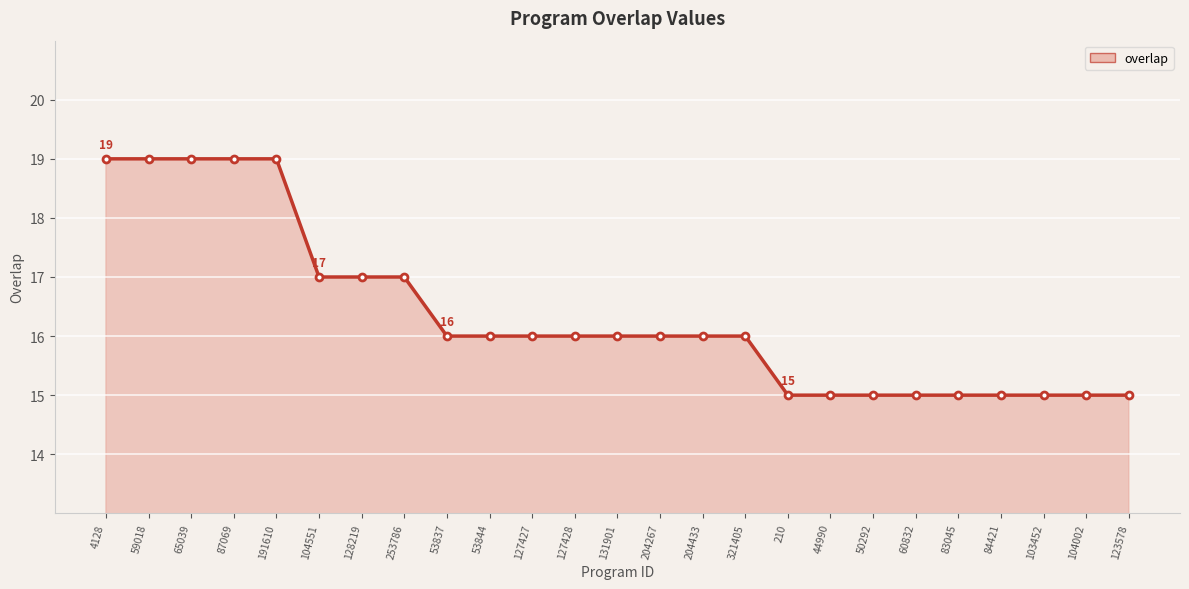

True or false: the data shows 17 at 253786.

True